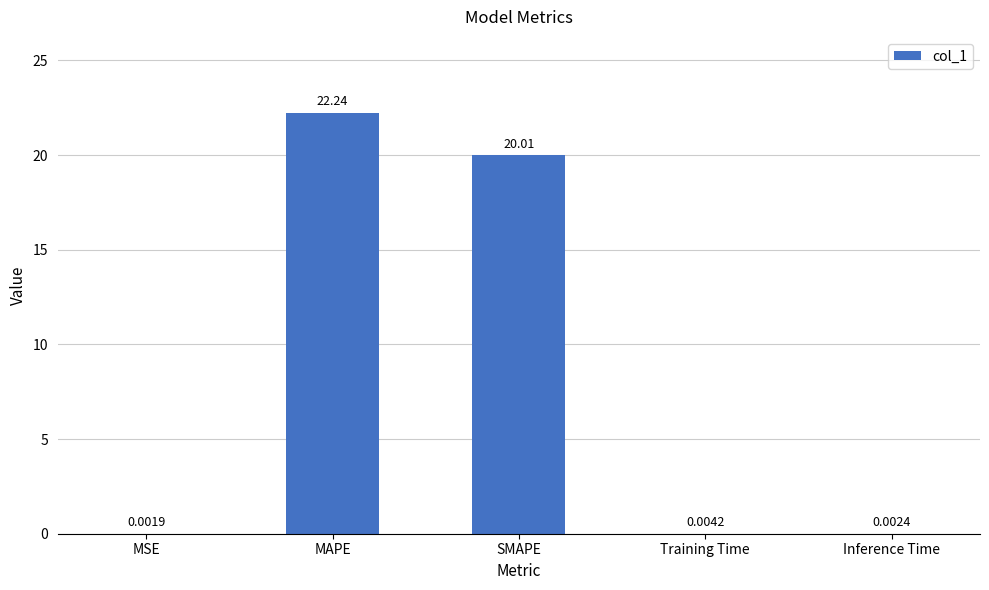

What is the sum of the values at MAPE and Training Time?

22.2